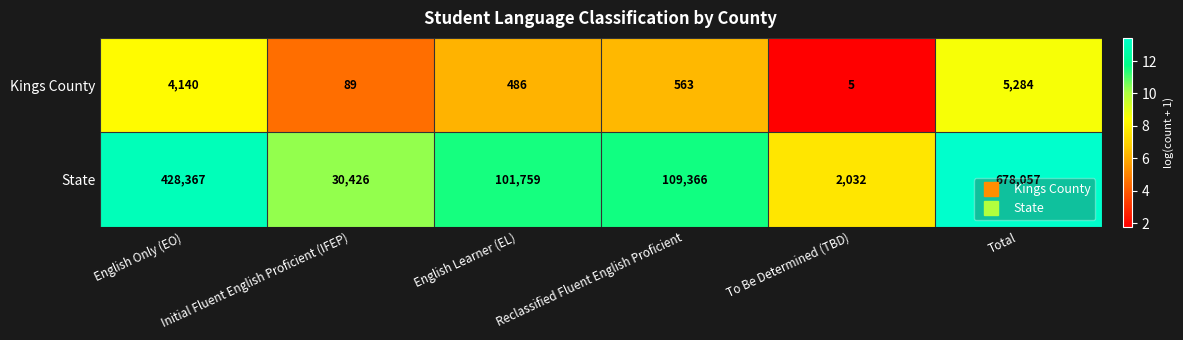

At which category does the chart reach its minimum across all series?

To Be Determined (TBD)